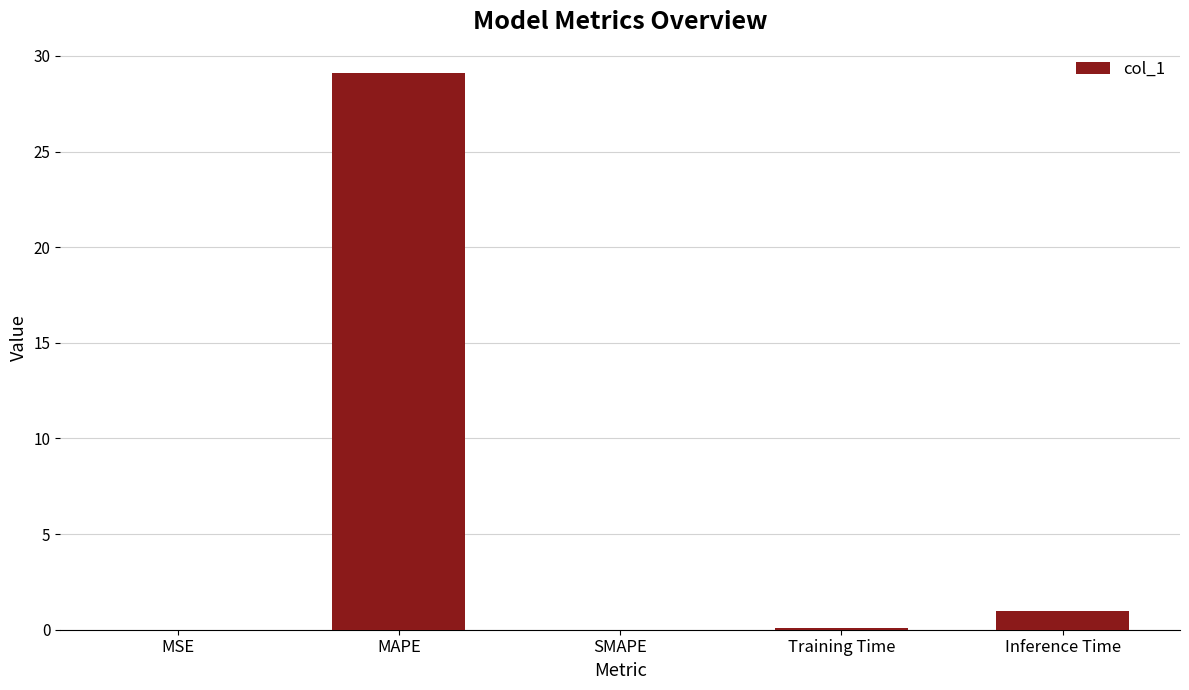

How many series are shown in this chart?

1